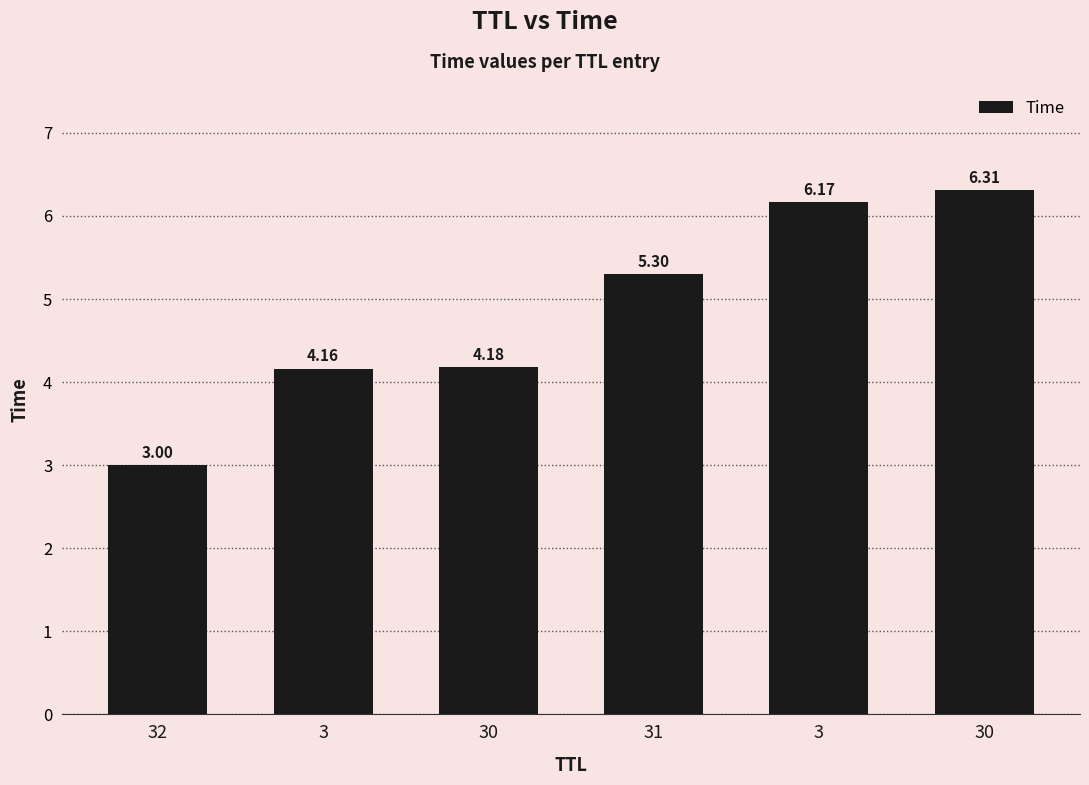

Reading right to left, list all the values displayed in this chart.

6.3	6.2	5.3	4.2	4.2	3.0